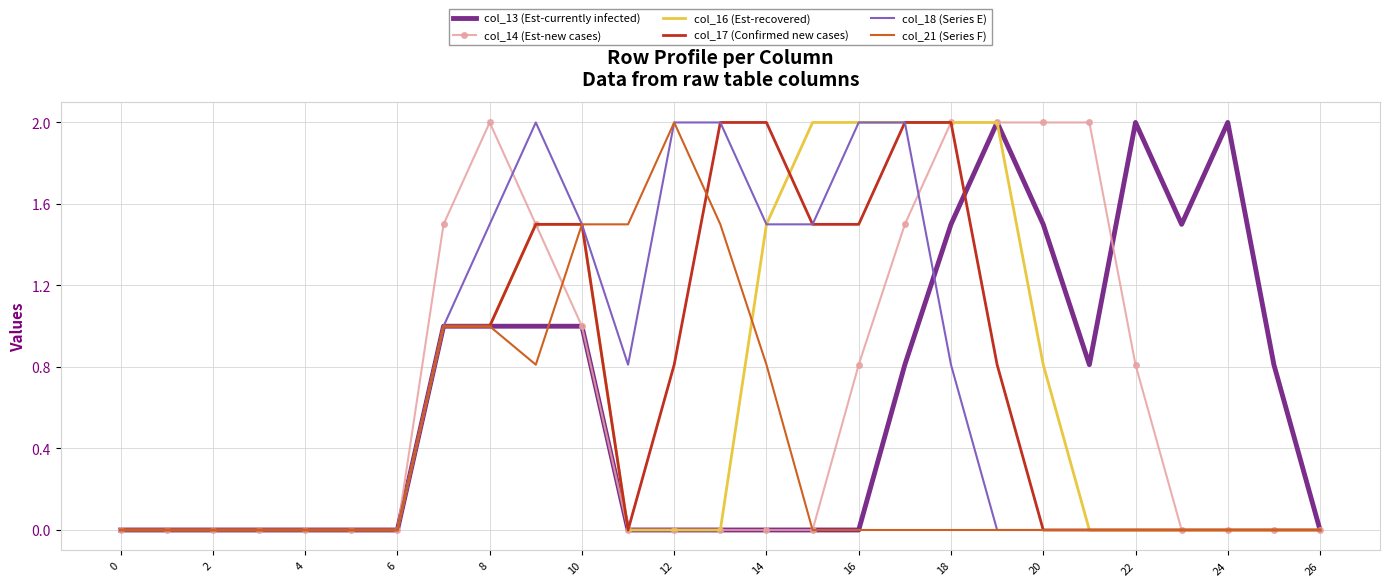

What is the highest value of the col_14 (Est-new cases) series?

2.0